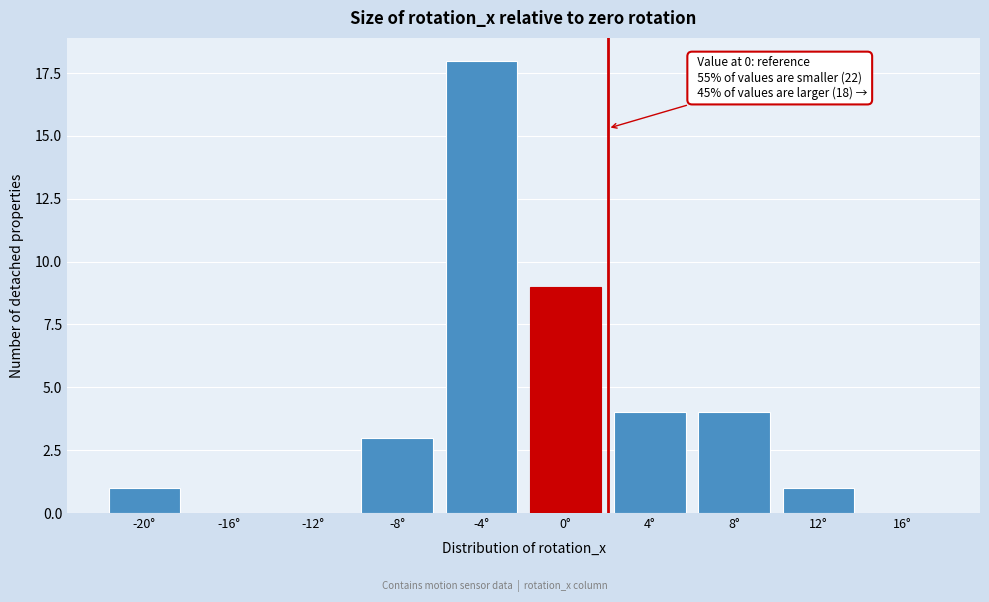

Reading left to right, extract all data points from this chart.

-20°=1	-16°=0	-12°=0	-8°=3	-4°=18	0°=9	4°=4	8°=4	12°=1	16°=0